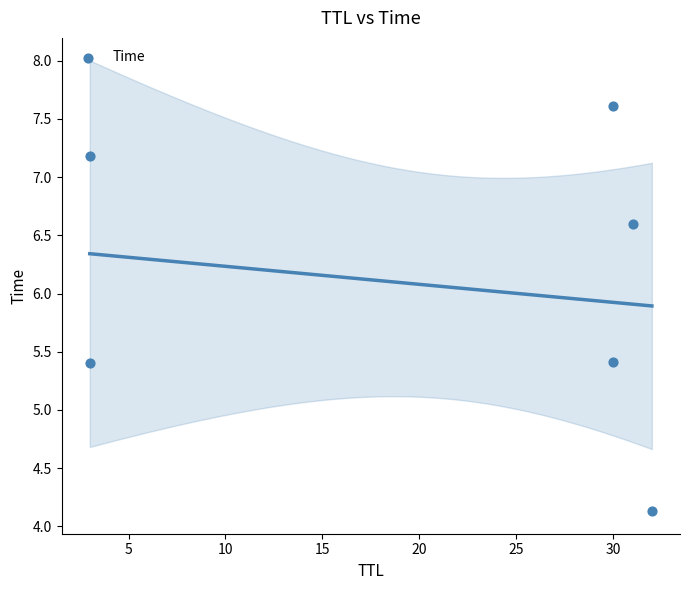

What is the average Y value?

6.1